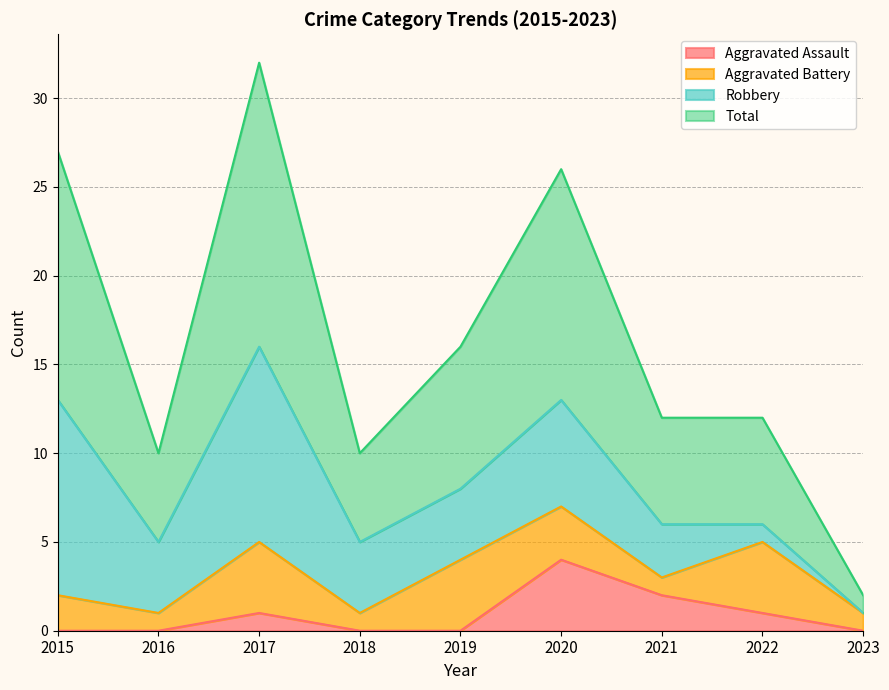

True or false: Aggravated Assault has a value of -2 at 2018.

False